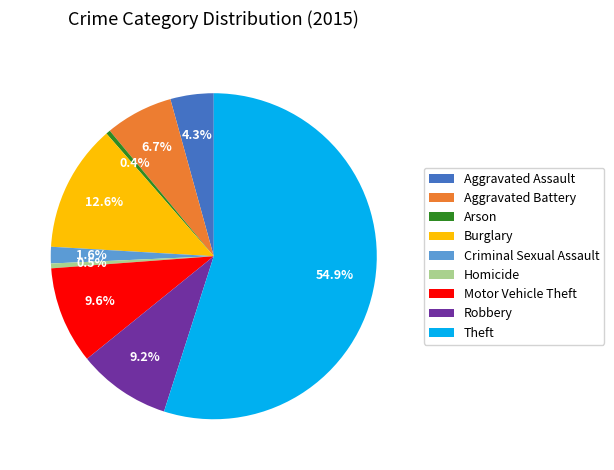

What is the ratio of the value at Aggravated Assault to the value at Robbery?

0.5